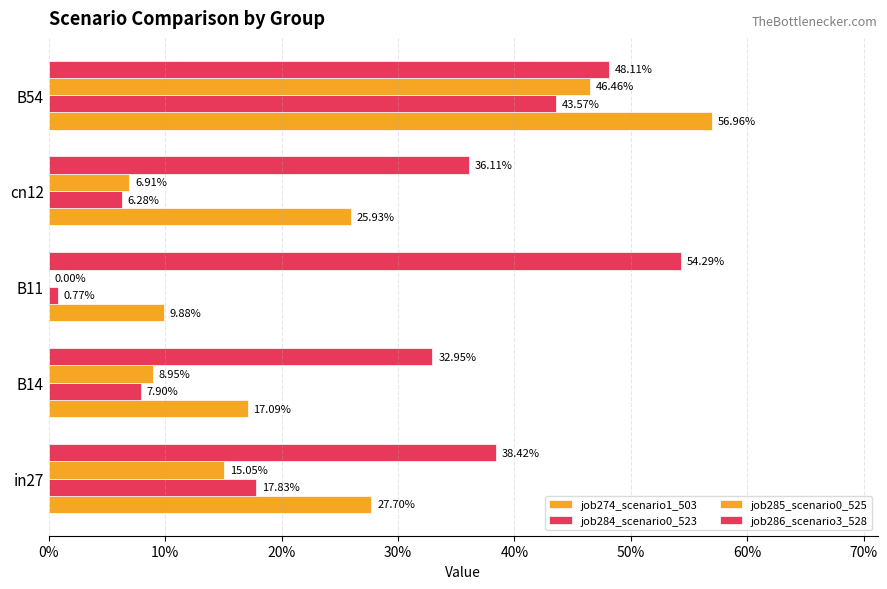

What is the sum of all job284_scenario0_523 values?

0.8